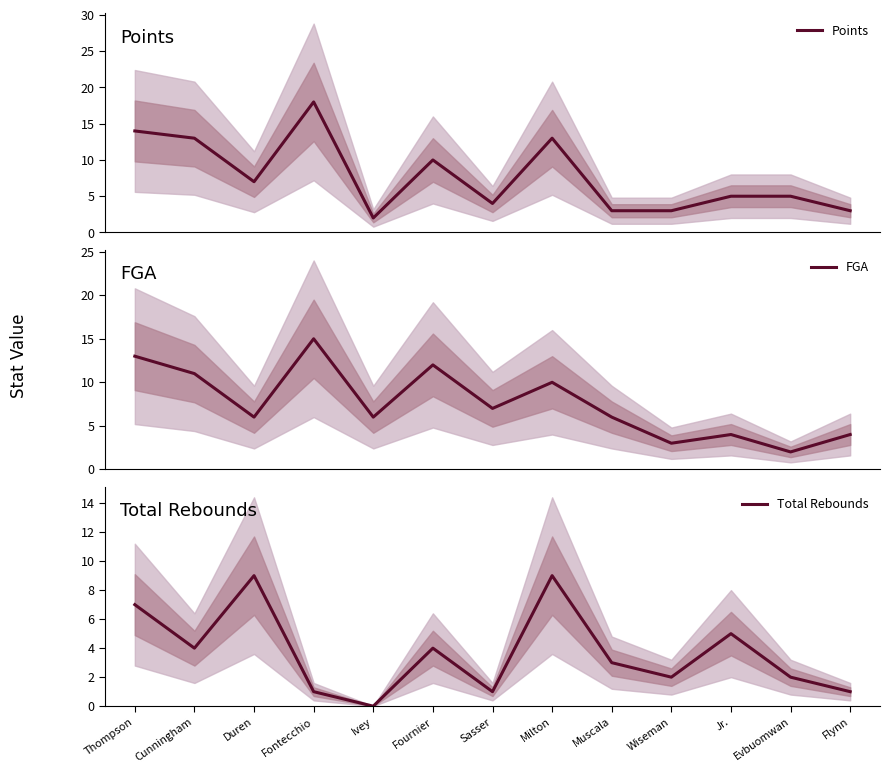

Which series changed the most between Fontecchio and Flynn?

Points